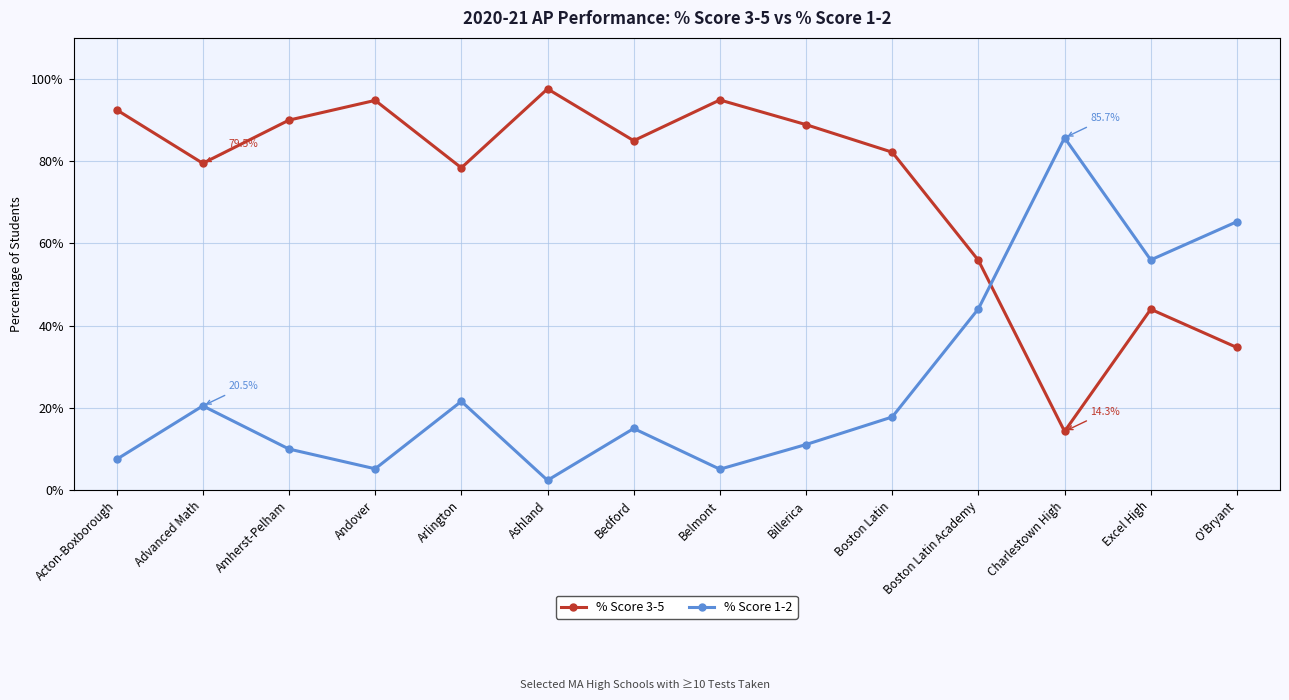

The % Score 3-5 series shows 29.6 at Bedford. True or false?

False